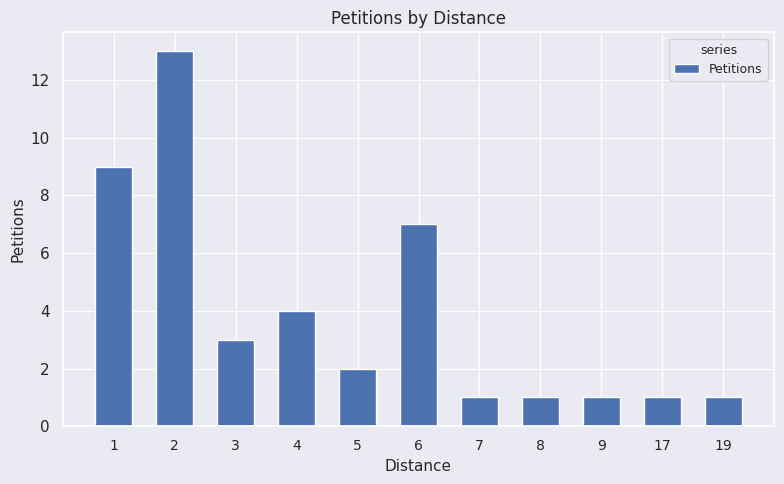

How many data points does each series have?

11